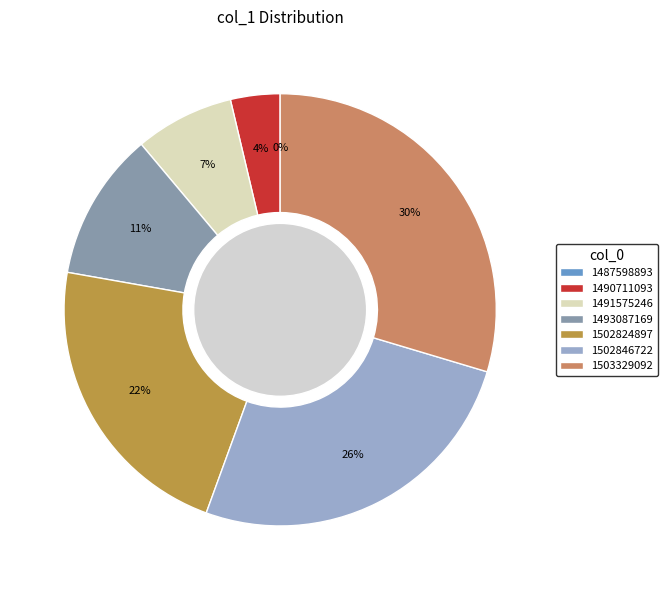

Is 1502846722 the majority of the pie?

No